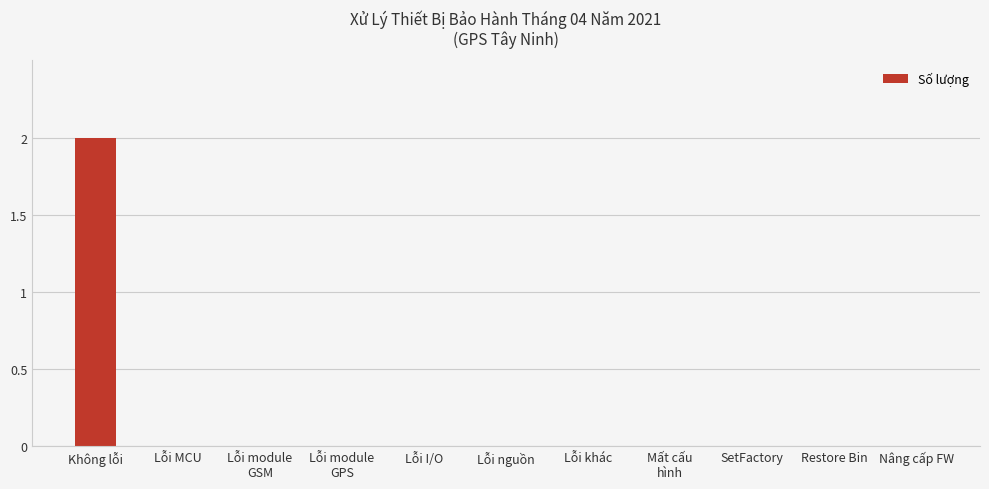

Count the number of categories in the chart.

11